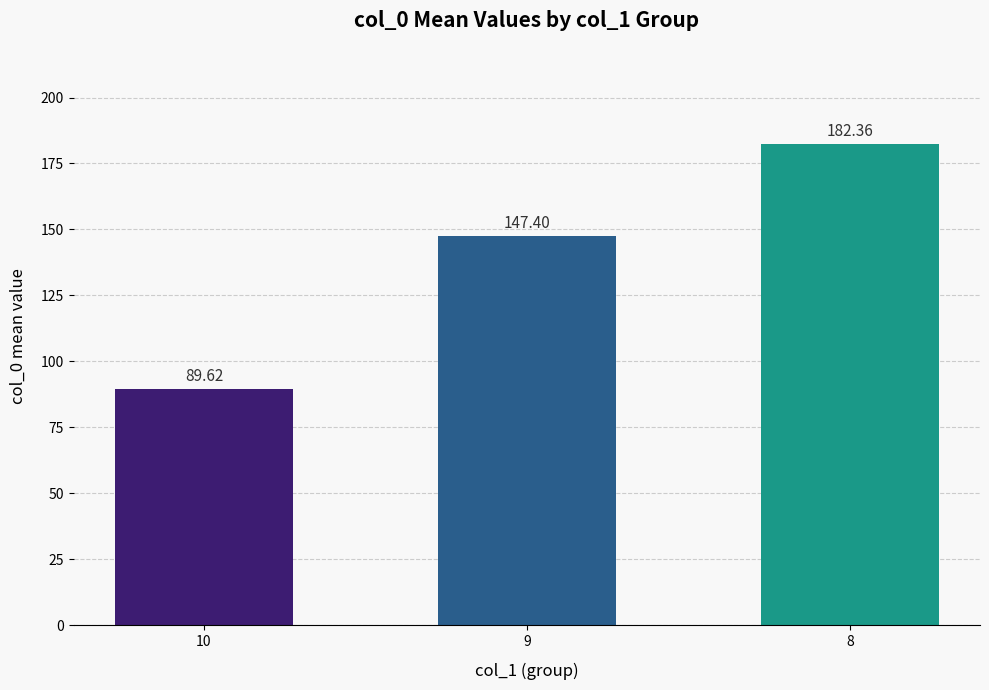

List the labels in order of value, largest first.

8, 9, 10